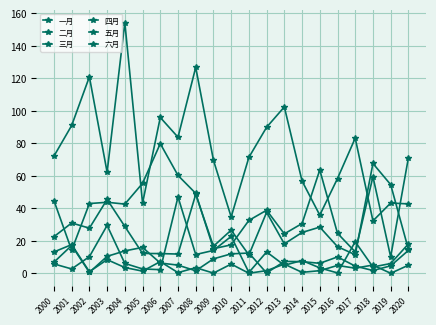

Does the chart have visible grid lines?

Yes